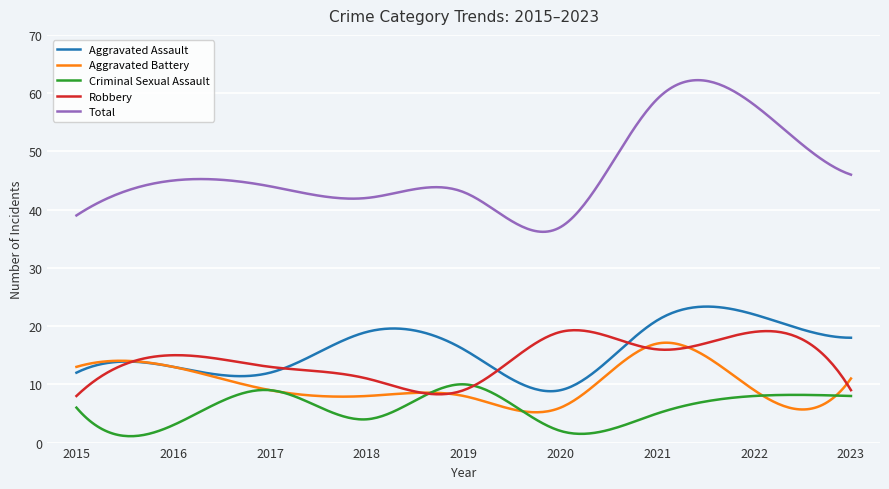

What is the highest value of the Criminal Sexual Assault series?

10.0